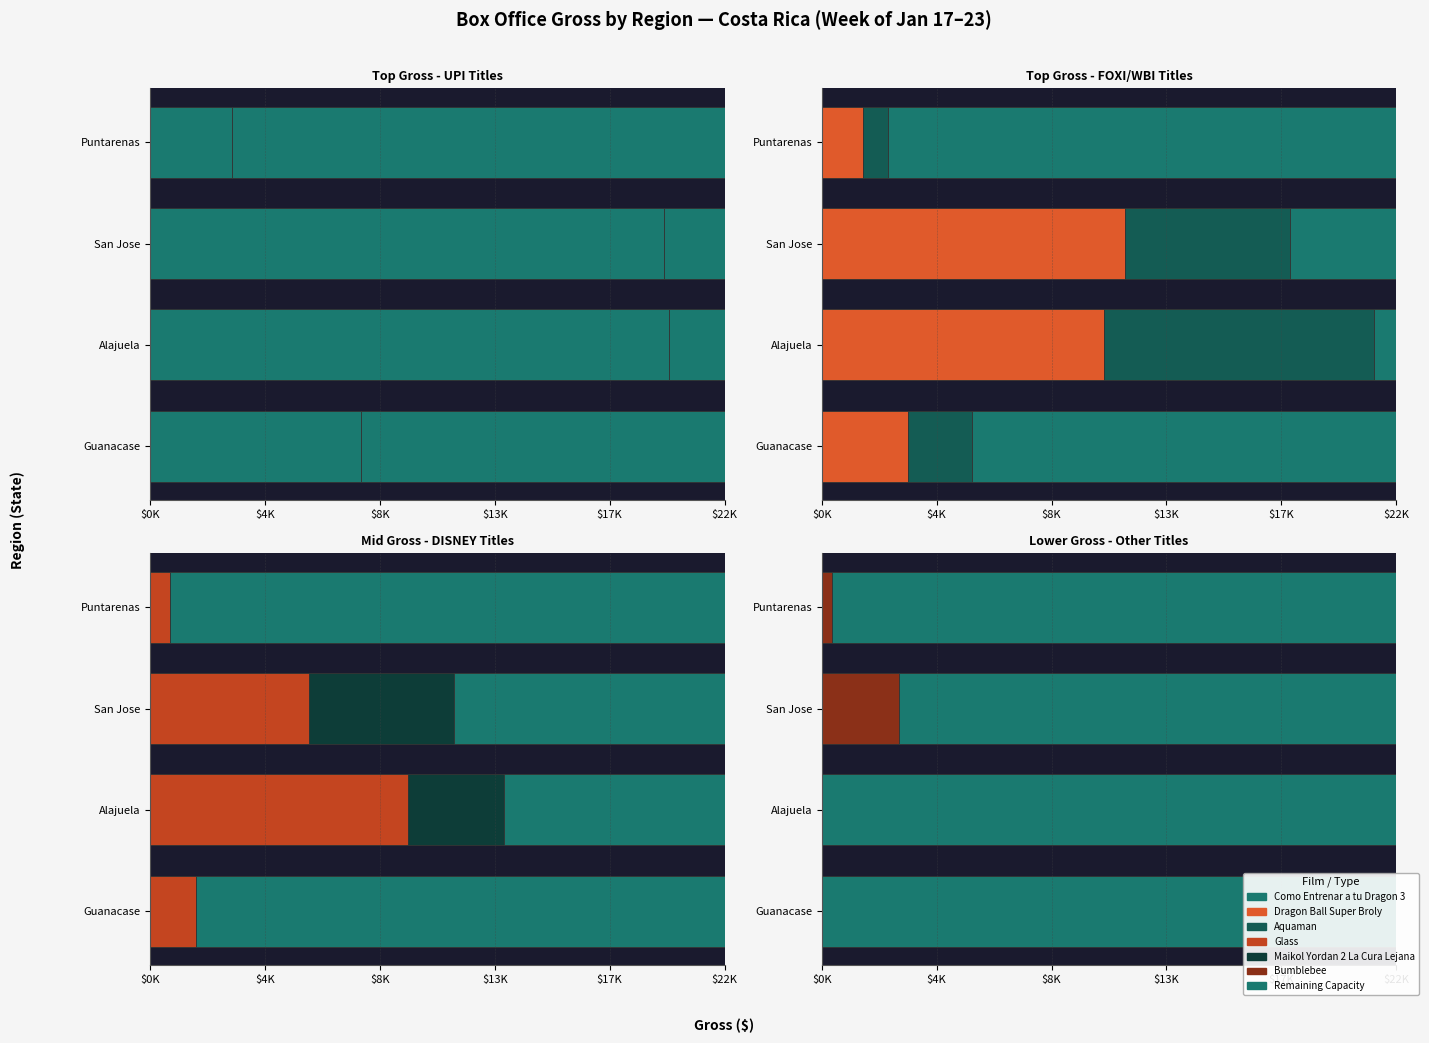

How many bars are there in each group?

6